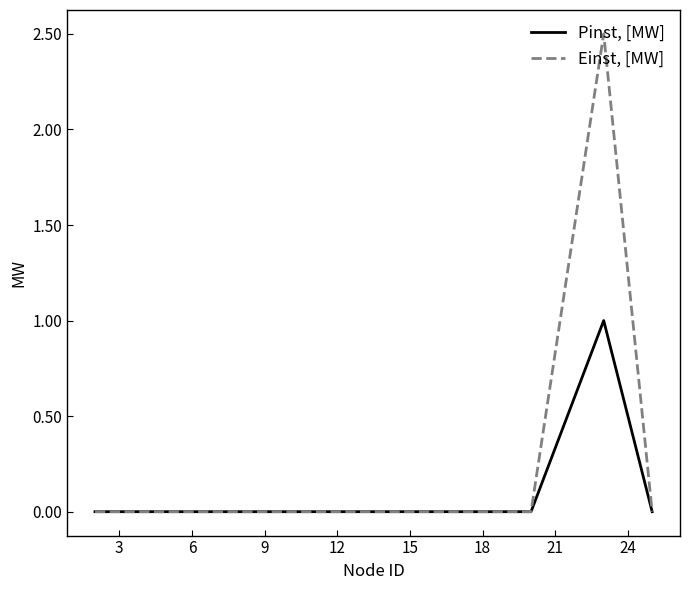

List the series in order of their overall mean, highest first.

Einst, [MW], Pinst, [MW]